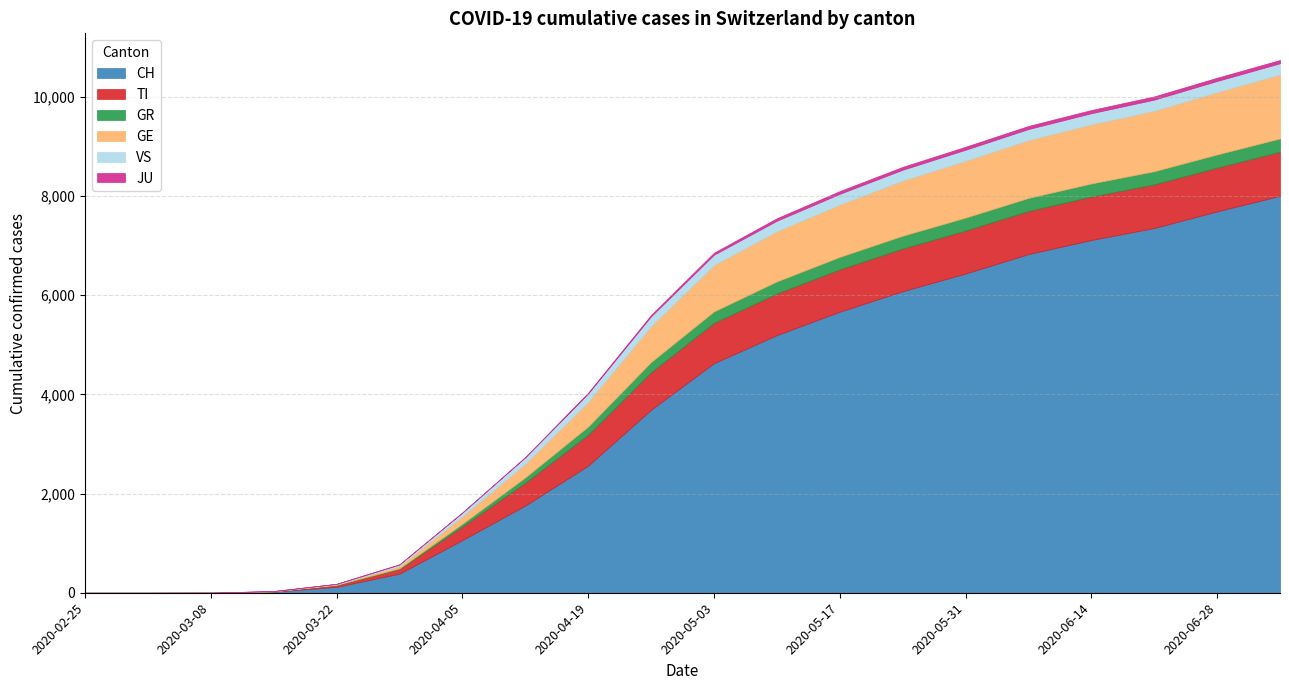

True or false: GE and GR cross at least once.

False